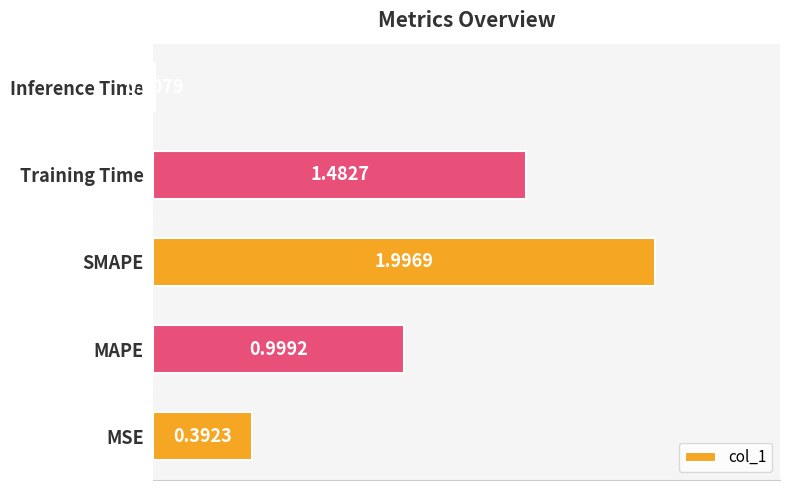

What is the maximum value shown in the chart?

2.0